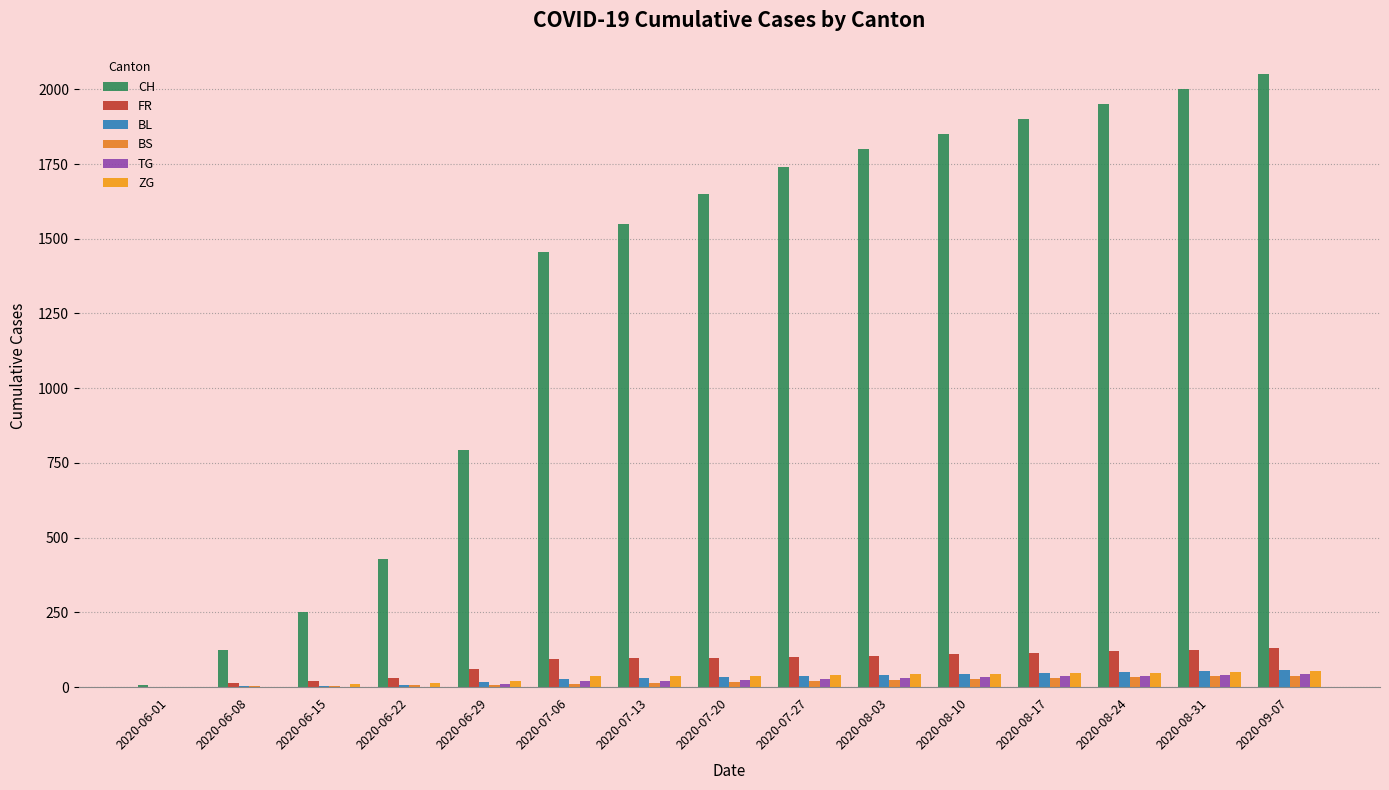

Between 2020-07-06 and 2020-08-10, which series saw the biggest shift?

CH